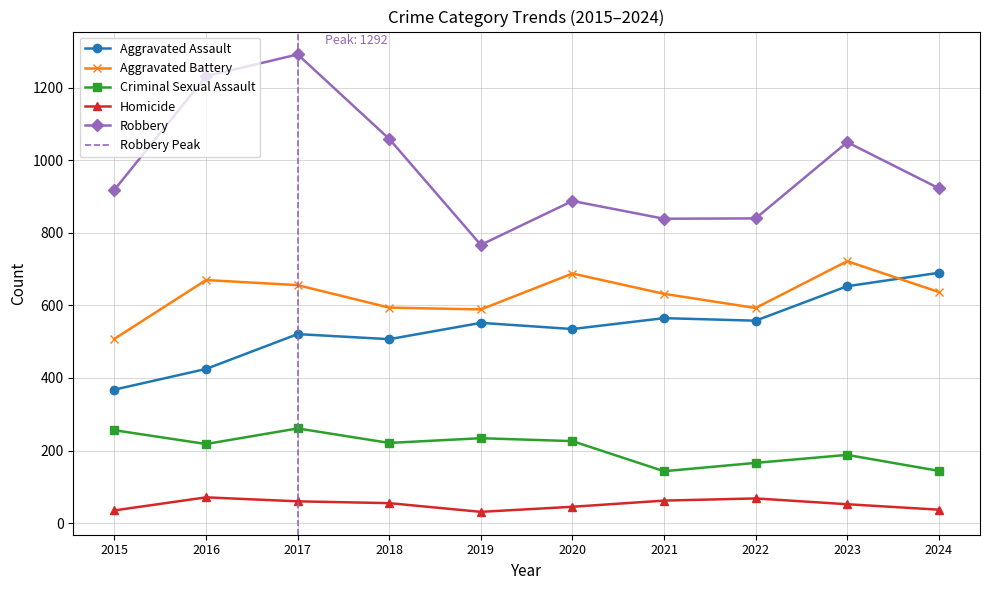

How many data points does each series have?

10